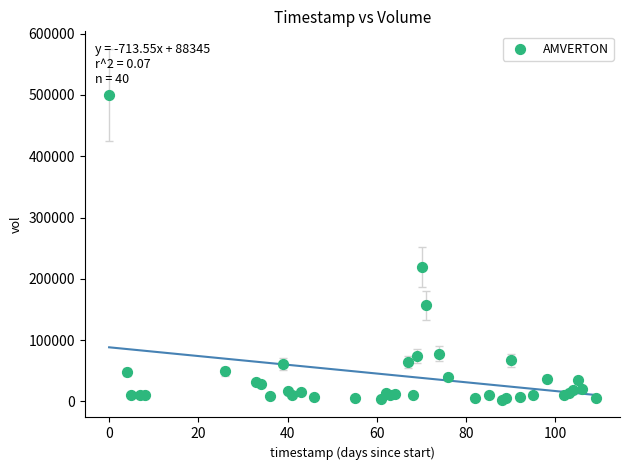

What Y value in the scatter plot is closest to 251500?

219400